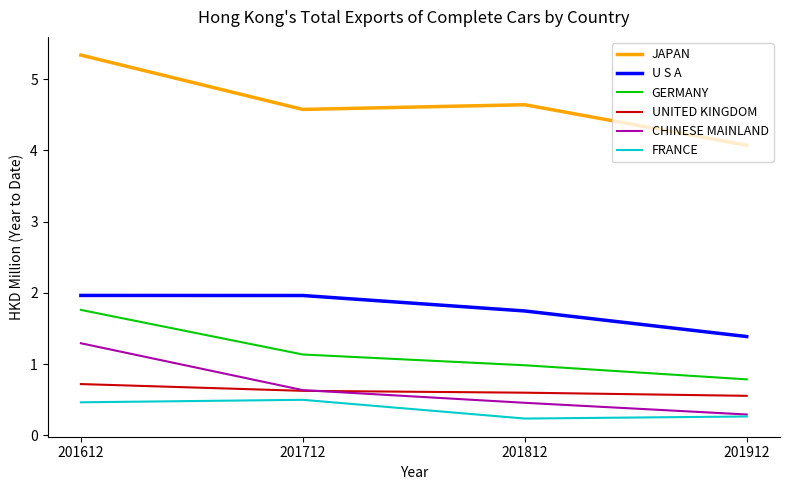

What are all the series names shown in the legend?

JAPAN, U S A, GERMANY, UNITED KINGDOM, CHINESE MAINLAND, FRANCE